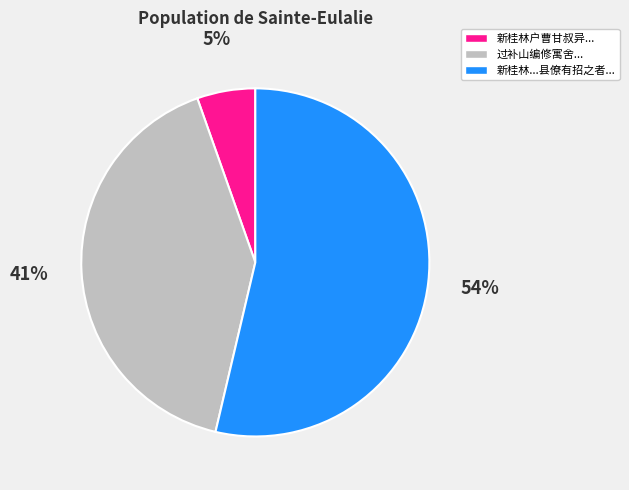

How many slices are in this pie chart?

3